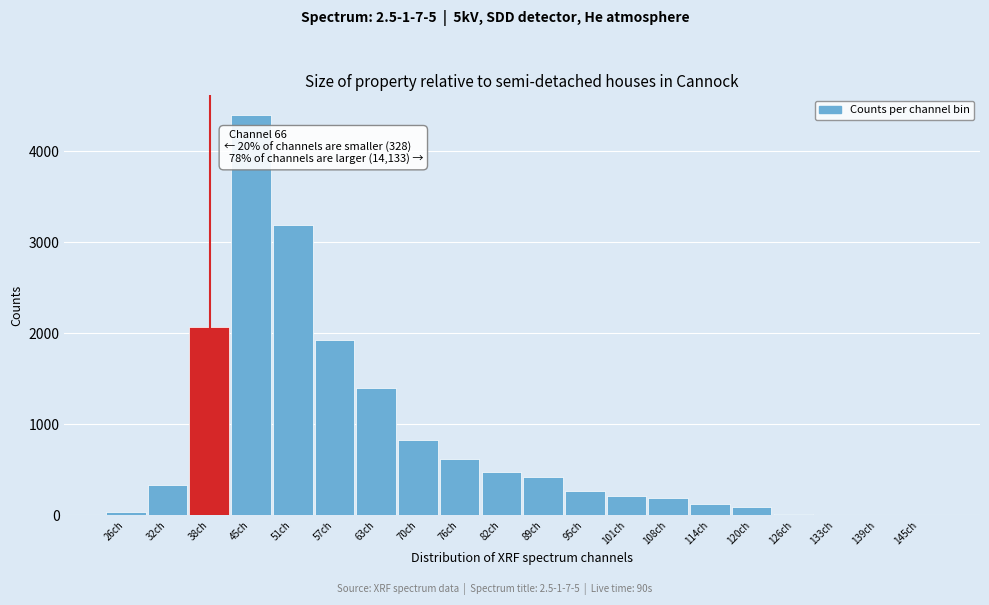

At which label is the value closest to 2197?

38ch